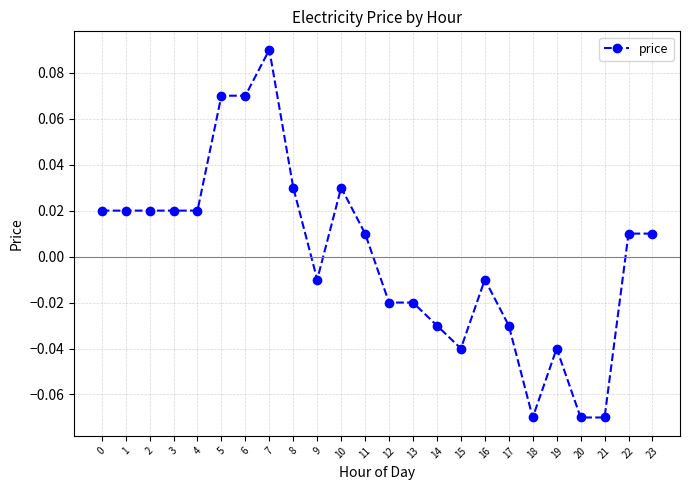

How many values exceed 0?

13